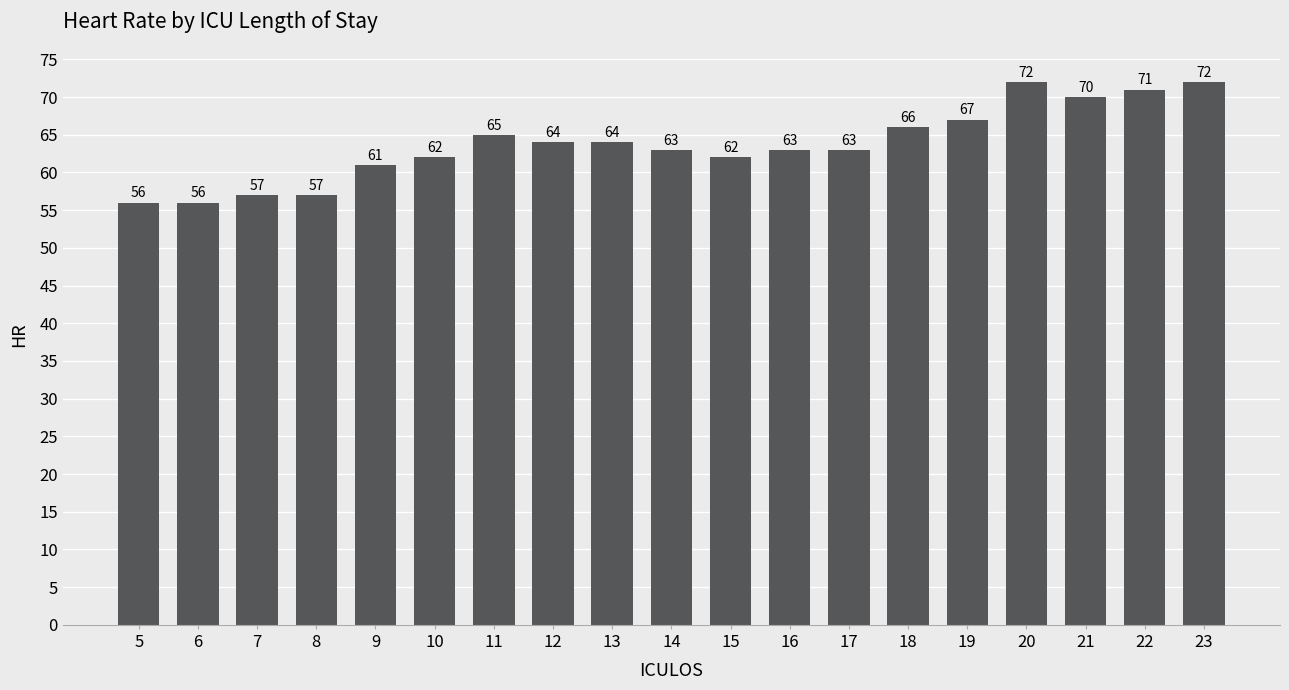

At which label does the data first exceed 63?

11